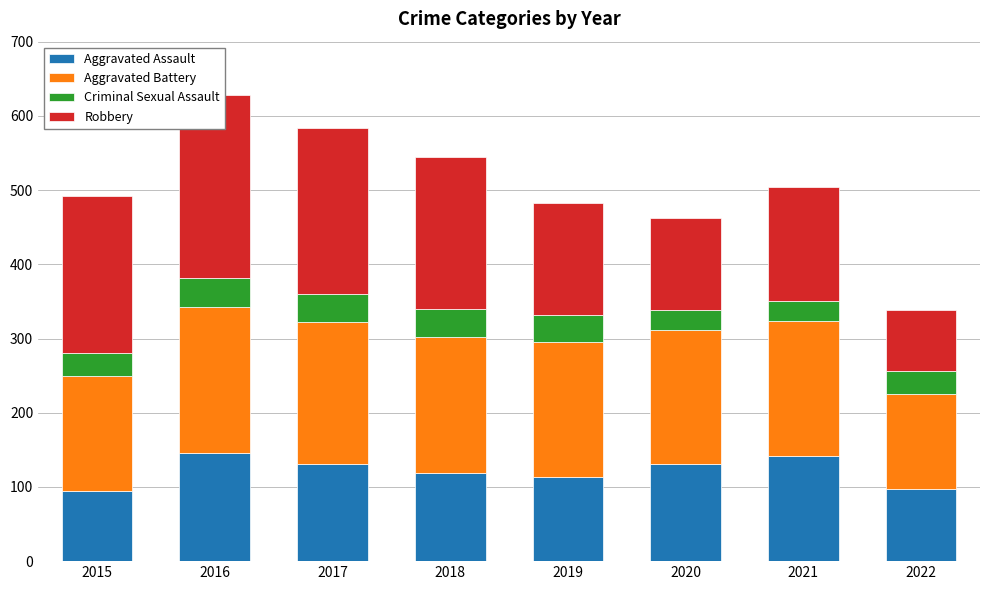

What is the smallest value displayed?

28